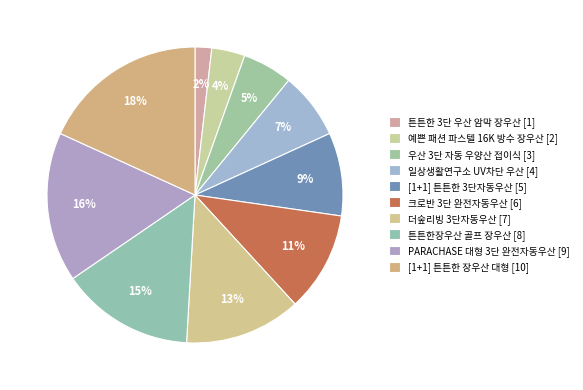

Which category has the biggest portion of the pie?

[1+1] 튼튼한 장우산 대형